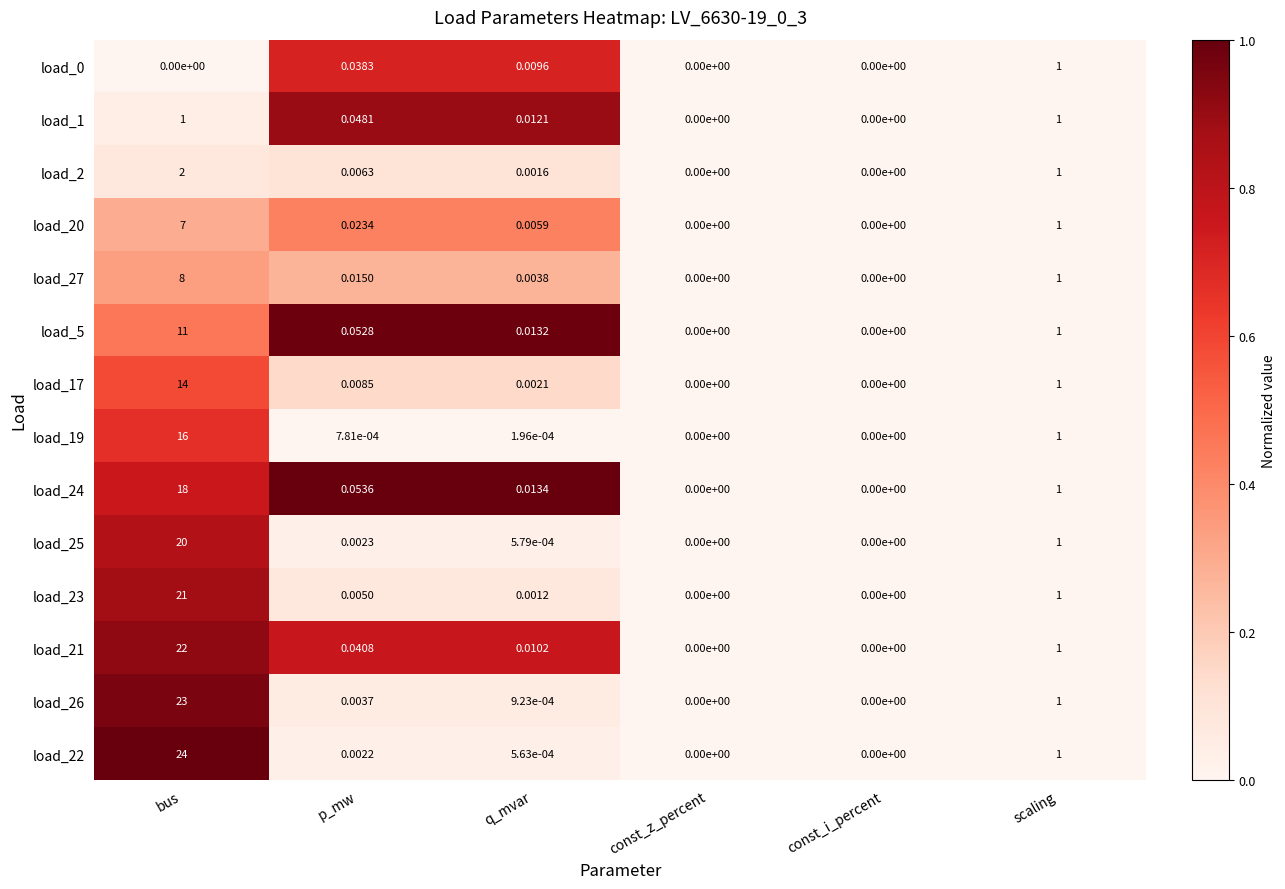

Is the value of load_0 at scaling greater than the value of load_21 at p_mw?

Yes